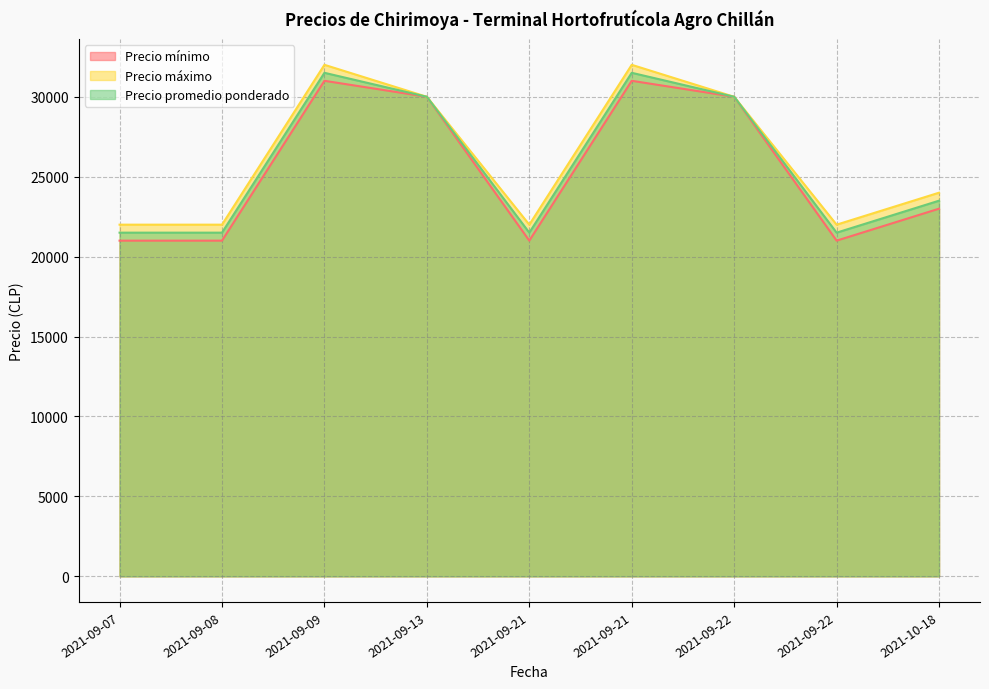

At how many categories does at least one series exceed 29889?

4